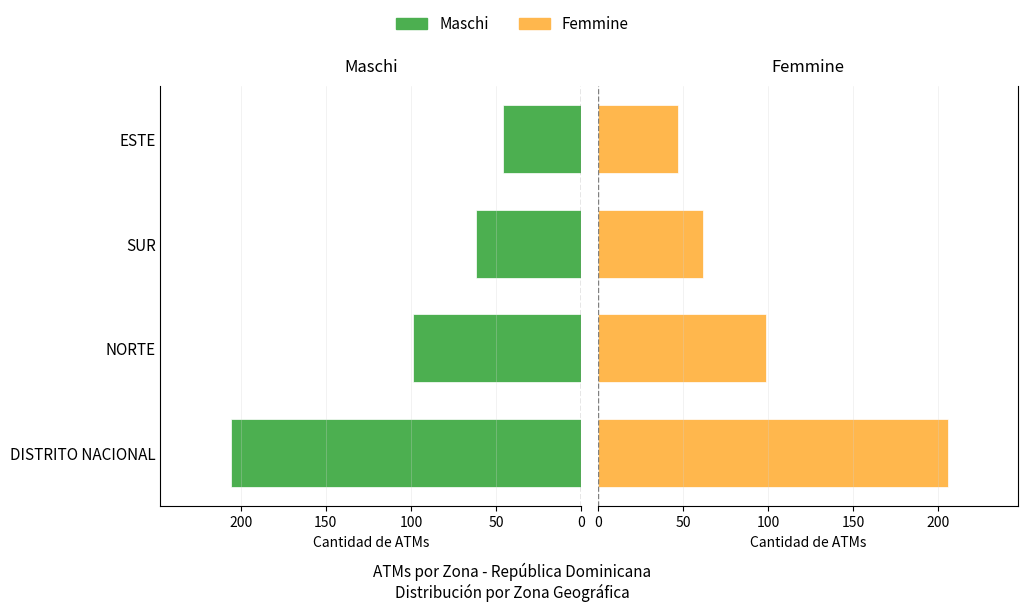

How many bars are there in each group?

2